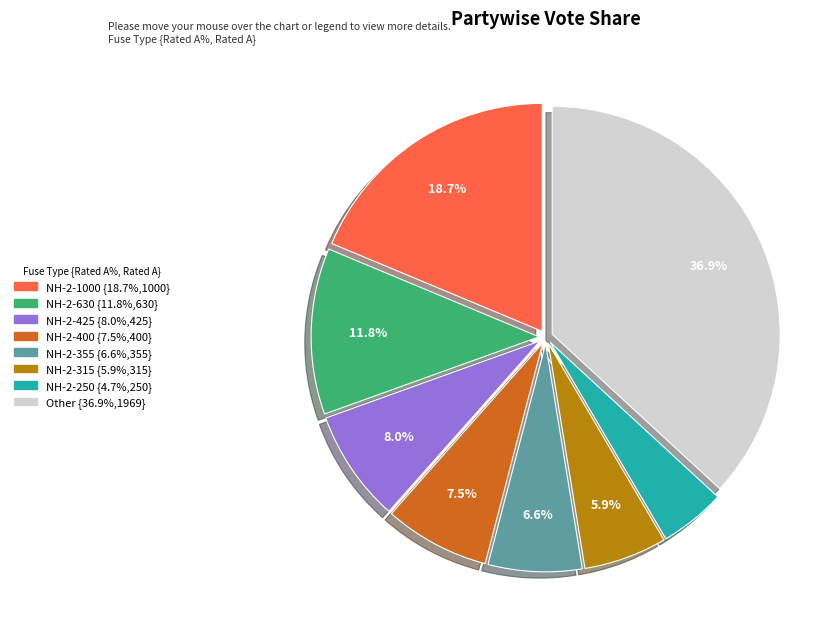

Is there a majority slice in this chart?

No